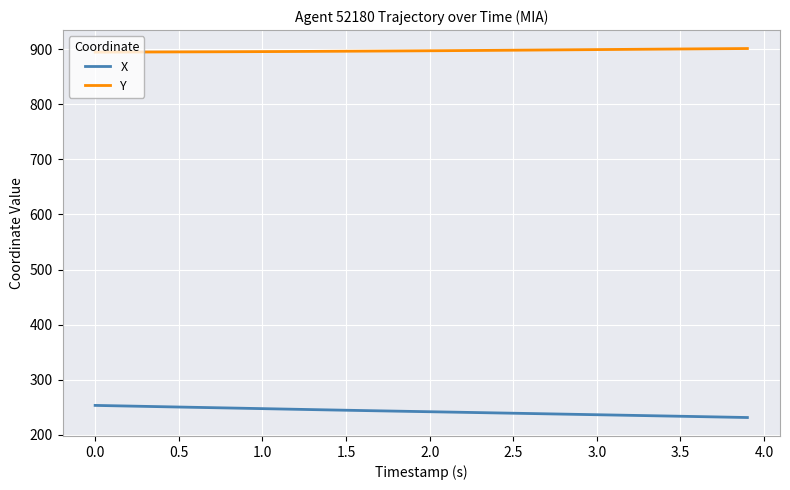

True or false: X and Y cross at least once.

False